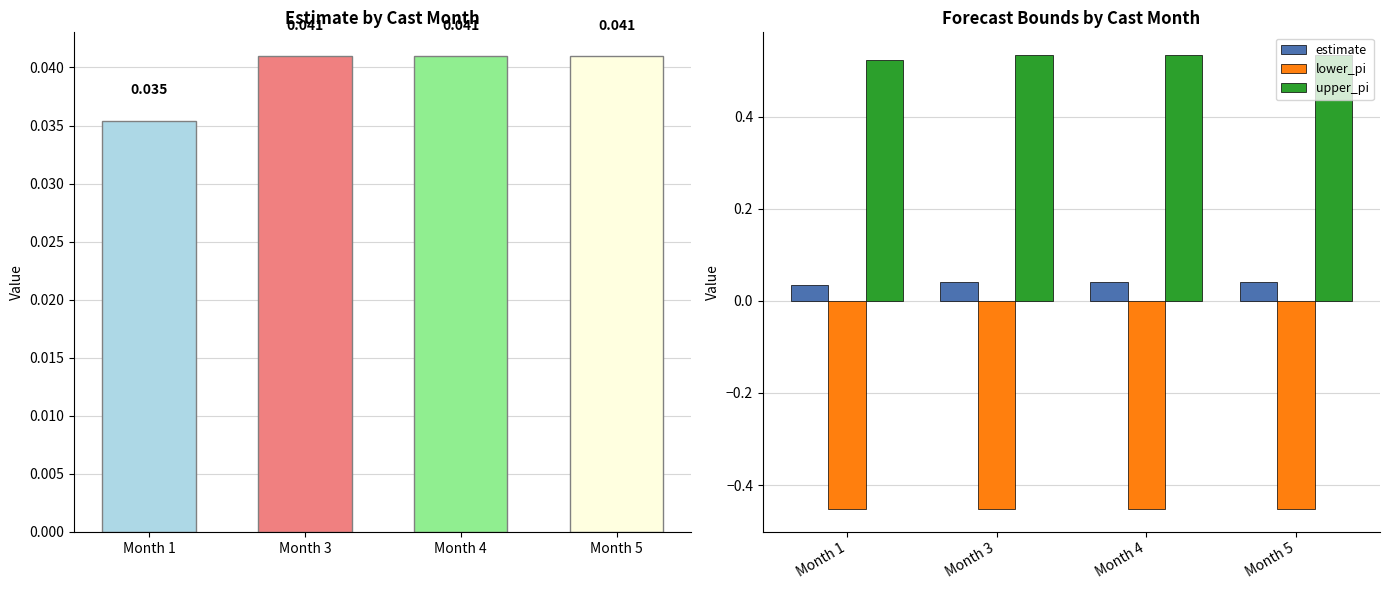

Count the estimate values in the range 0 to 1.

4